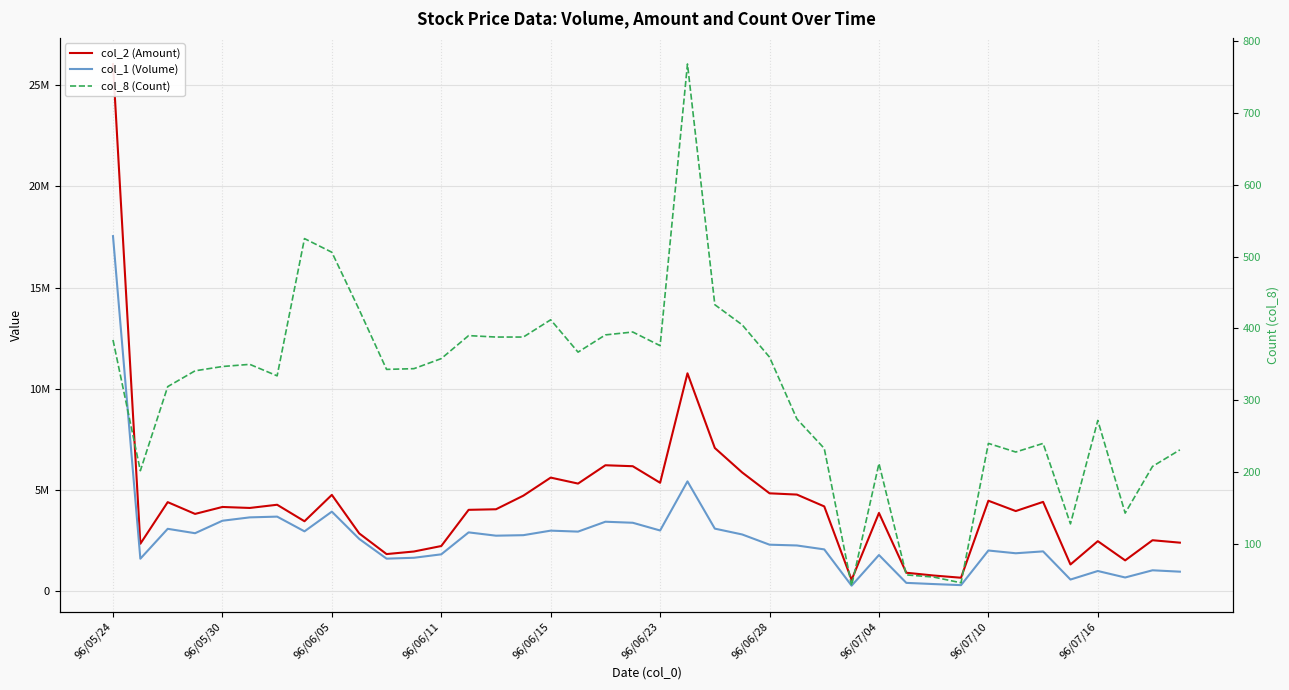

What is the value of the col_2 (Amount) point at the 19th from the left?

6231460